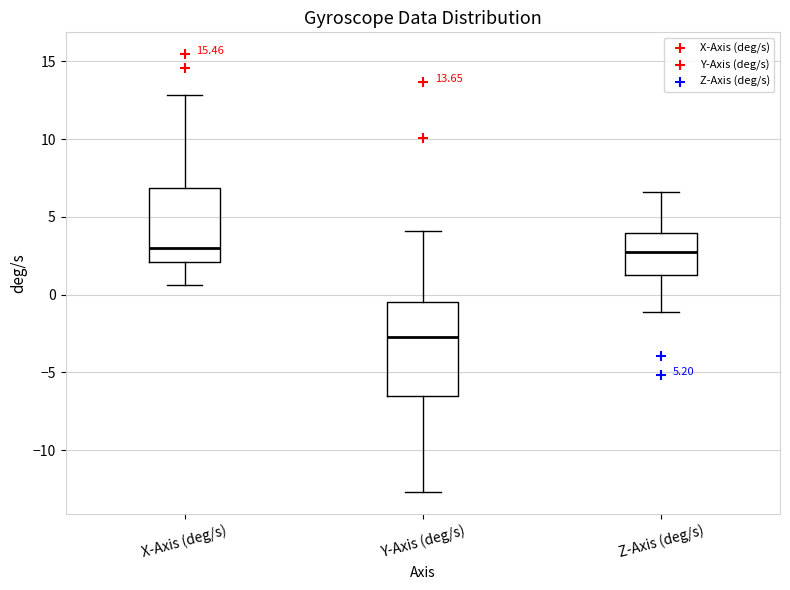

Comparing the boxes themselves (not the whiskers), which one is the tallest?

Y-Axis (deg/s)